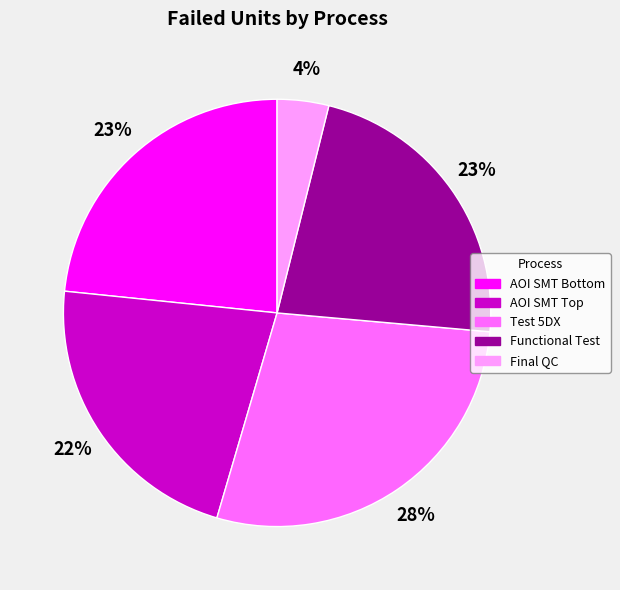

Count the number of slices in the pie.

5